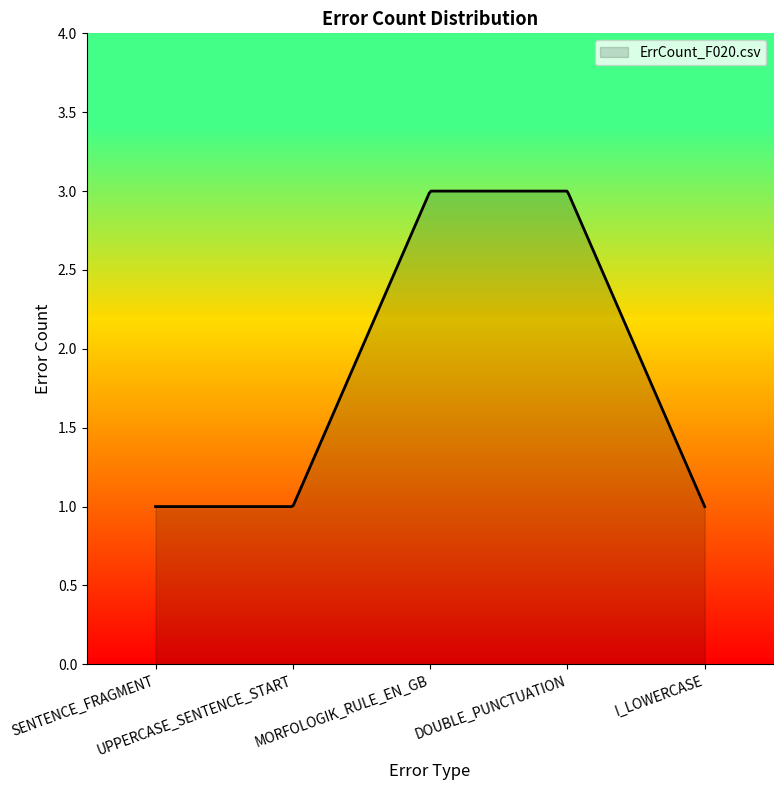

What is the minimum value shown in the chart?

1.0